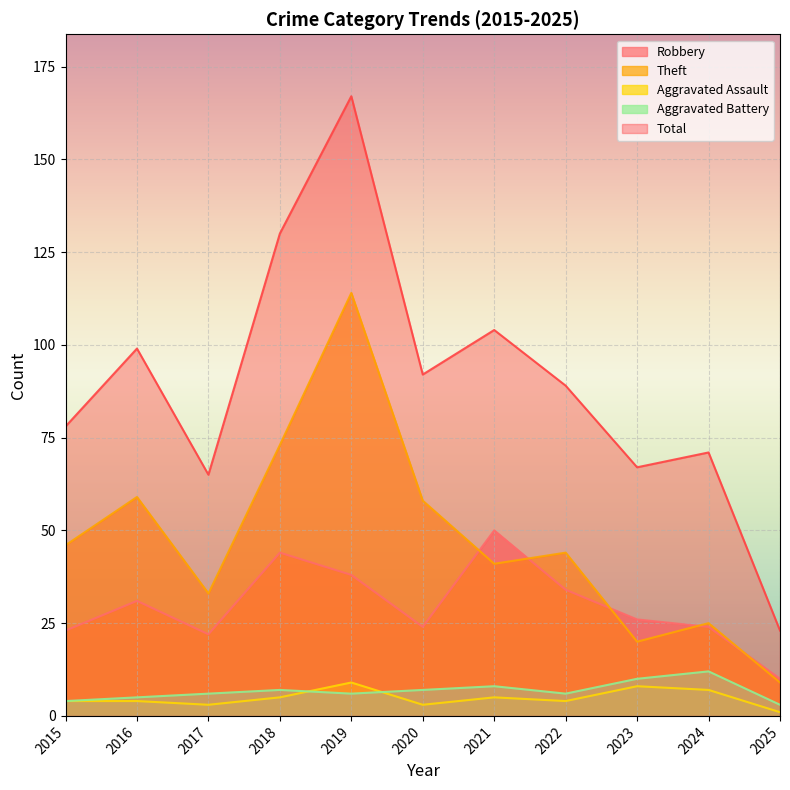

Between 2016 and 2021, which series saw the biggest shift?

Robbery